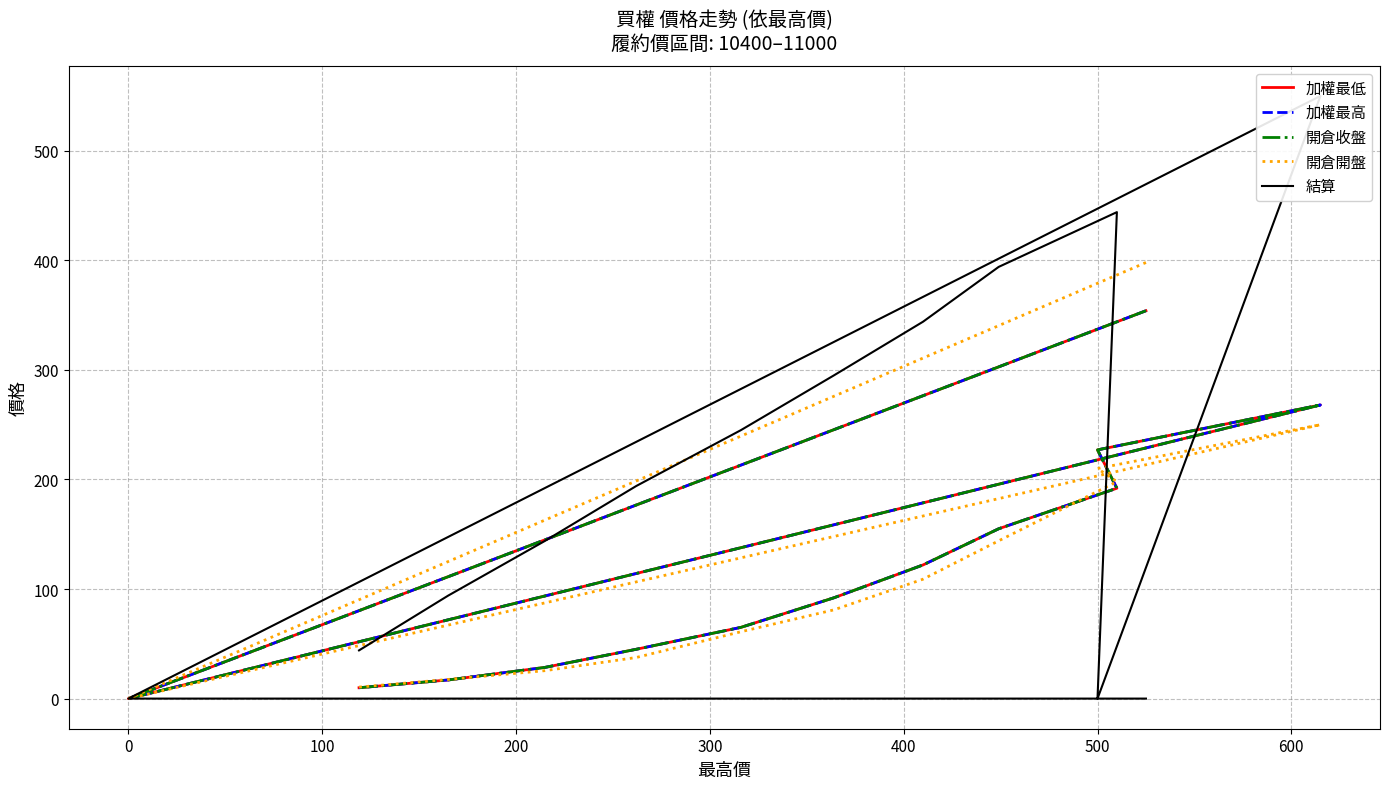

Is this an area chart (filled region under the line)?

No